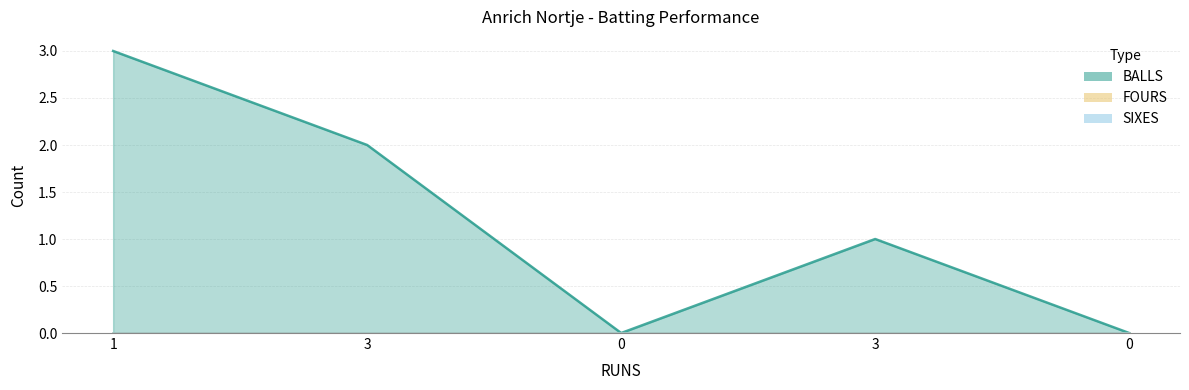

What is the label of the 2nd point from the left?

3